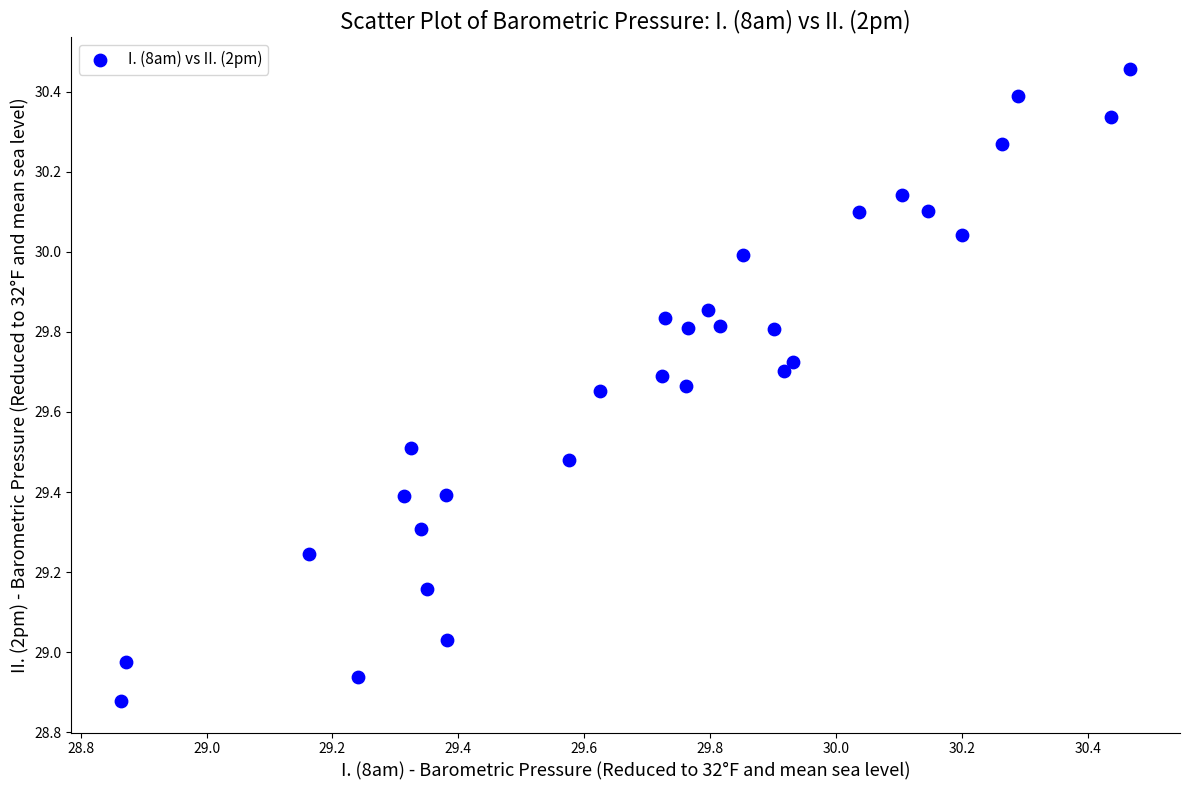

What is the range of Y values (max minus min)?

1.6